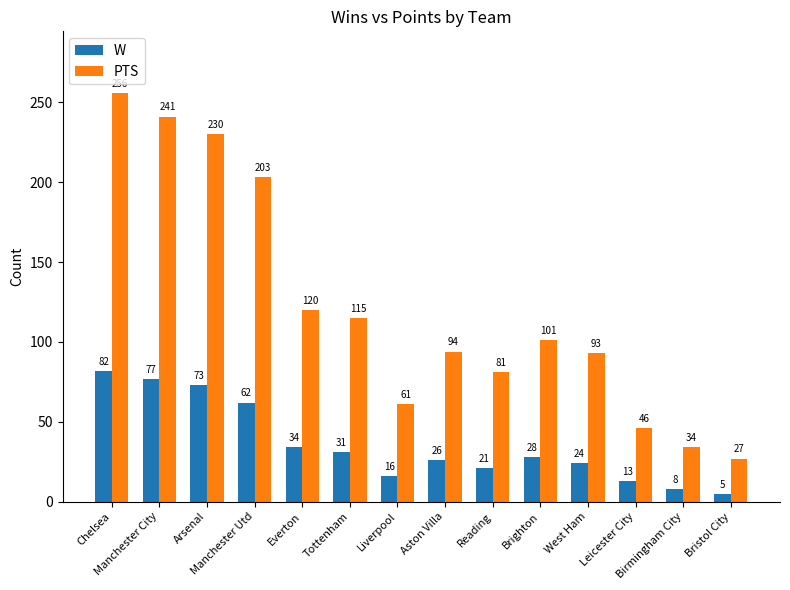

Reading right to left, extract all data points from this chart.

W: Bristol City=5	Birmingham City=8	Leicester City=13	West Ham=24	Brighton=28	Reading=21	Aston Villa=26	Liverpool=16	Tottenham=31	Everton=34	Manchester Utd=62	Arsenal=73	Manchester City=77	Chelsea=82
PTS: Bristol City=27	Birmingham City=34	Leicester City=46	West Ham=93	Brighton=101	Reading=81	Aston Villa=94	Liverpool=61	Tottenham=115	Everton=120	Manchester Utd=203	Arsenal=230	Manchester City=241	Chelsea=256